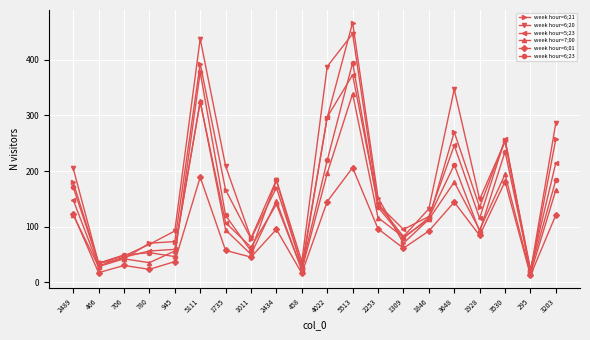

True or false: week hour=6;21 has more than 0 points higher than both neighbors.

True